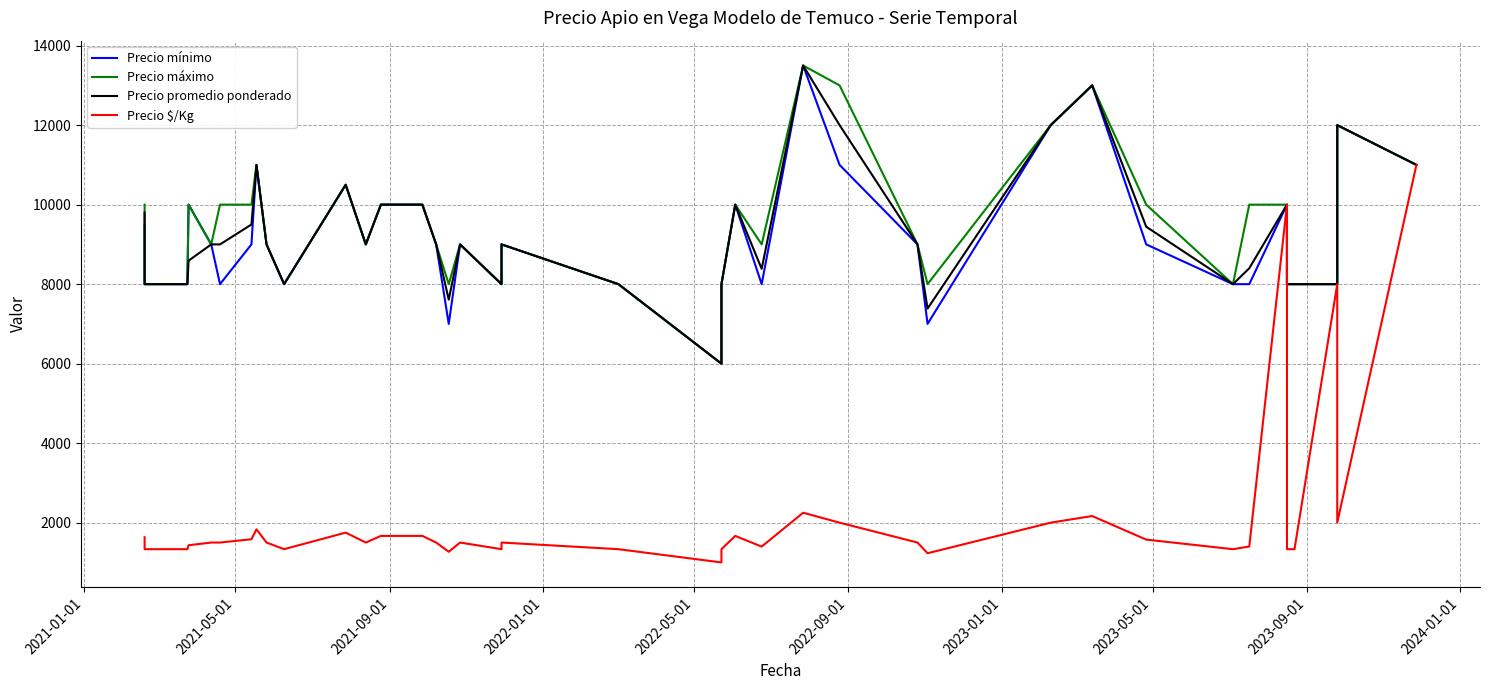

Reading left to right, list all the values displayed in this chart.

Precio mínimo: 9500	8000	8000	10000	9000	8000	9000	11000	9000	8000	10500	9000	10000	10000	10000	9000	7000	9000	8000	9000	8000	6000	8000	10000	8000	13500	11000	9000	7000	12000	13000	9000	8000	8000	10000	8000	8000	8000	12000	11000
Precio máximo: 10000	8000	8000	10000	9000	10000	10000	11000	9000	8000	10500	9000	10000	10000	10000	9000	8000	9000	8000	9000	8000	6000	8000	10000	9000	13500	13000	9000	8000	12000	13000	10000	8000	10000	10000	8000	8000	8000	12000	11000
Precio promedio ponderado: 9800	8000	8000	8591	9000	9000	9500	11000	9000	8000	10500	9000	10000	10000	10000	9000	7610	9000	8000	9000	8000	6000	8000	10000	8385	13500	12000	9000	7385	12000	13000	9444	8000	8400	10000	8000	8000	8000	12000	11000
Precio $/Kg: 1633	1333	1333	1432	1500	1500	1583	1833	1500	1333	1750	1500	1667	1667	1667	1500	1268	1500	1333	1500	1333	1000	1333	1667	1398	2250	2000	1500	1231	2000	2167	1574	1333	1400	10000	1333	1333	8000	2000	11000